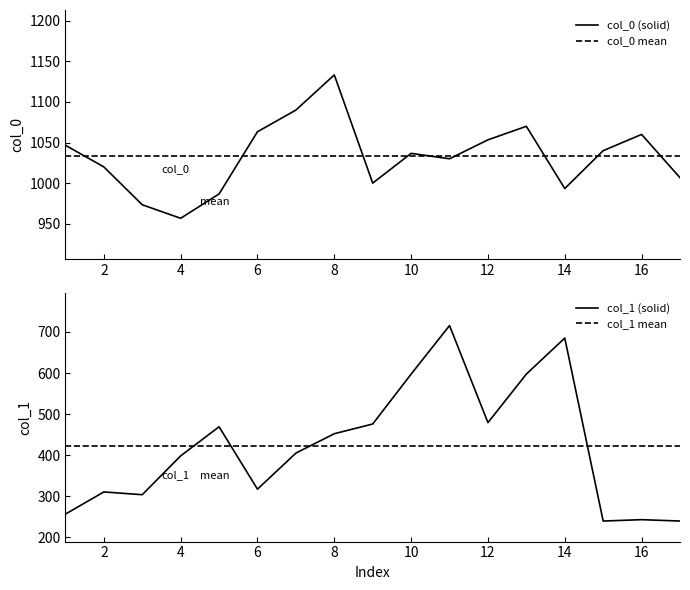

Which series has the largest range (max minus min)?

col_1 (solid)